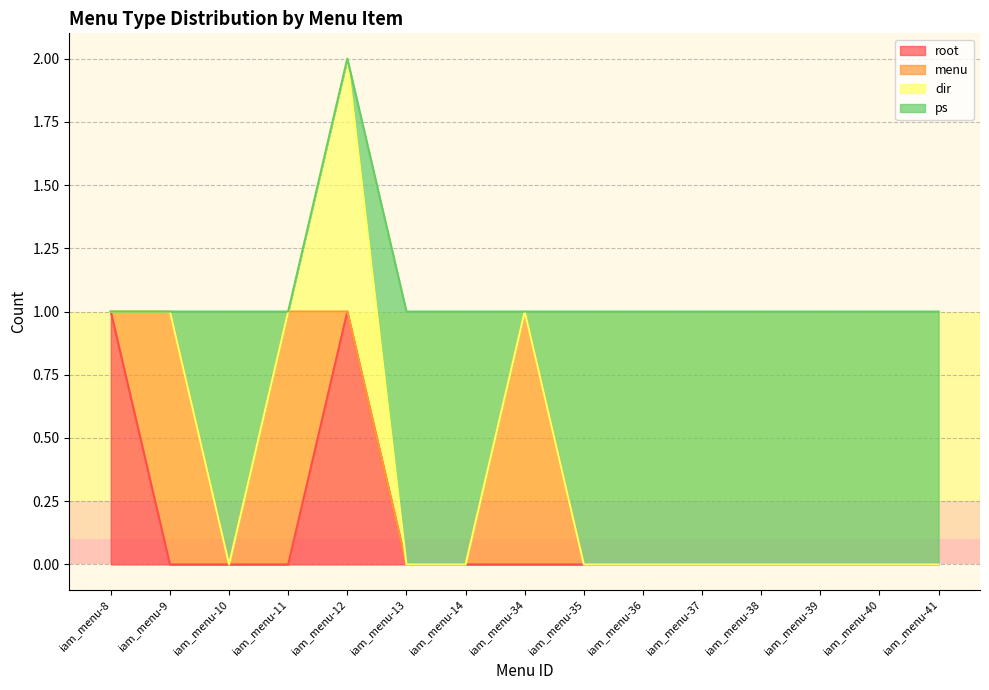

At which category is the sum across all series the highest?

iam_menu-12